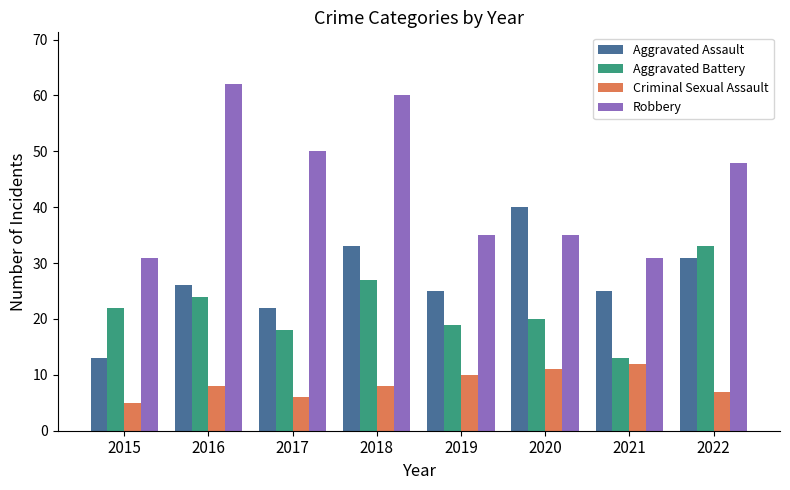

Reading left to right, what are all the values shown in this chart?

Aggravated Assault: 2015=13	2016=26	2017=22	2018=33	2019=25	2020=40	2021=25	2022=31
Aggravated Battery: 2015=22	2016=24	2017=18	2018=27	2019=19	2020=20	2021=13	2022=33
Criminal Sexual Assault: 2015=5	2016=8	2017=6	2018=8	2019=10	2020=11	2021=12	2022=7
Robbery: 2015=31	2016=62	2017=50	2018=60	2019=35	2020=35	2021=31	2022=48